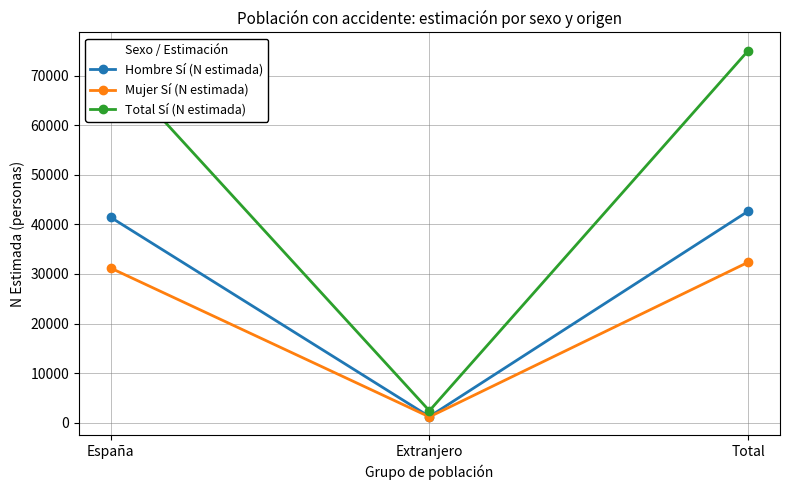

The value of Hombre Sí (N estimada) at España is 41429. True or false?

True